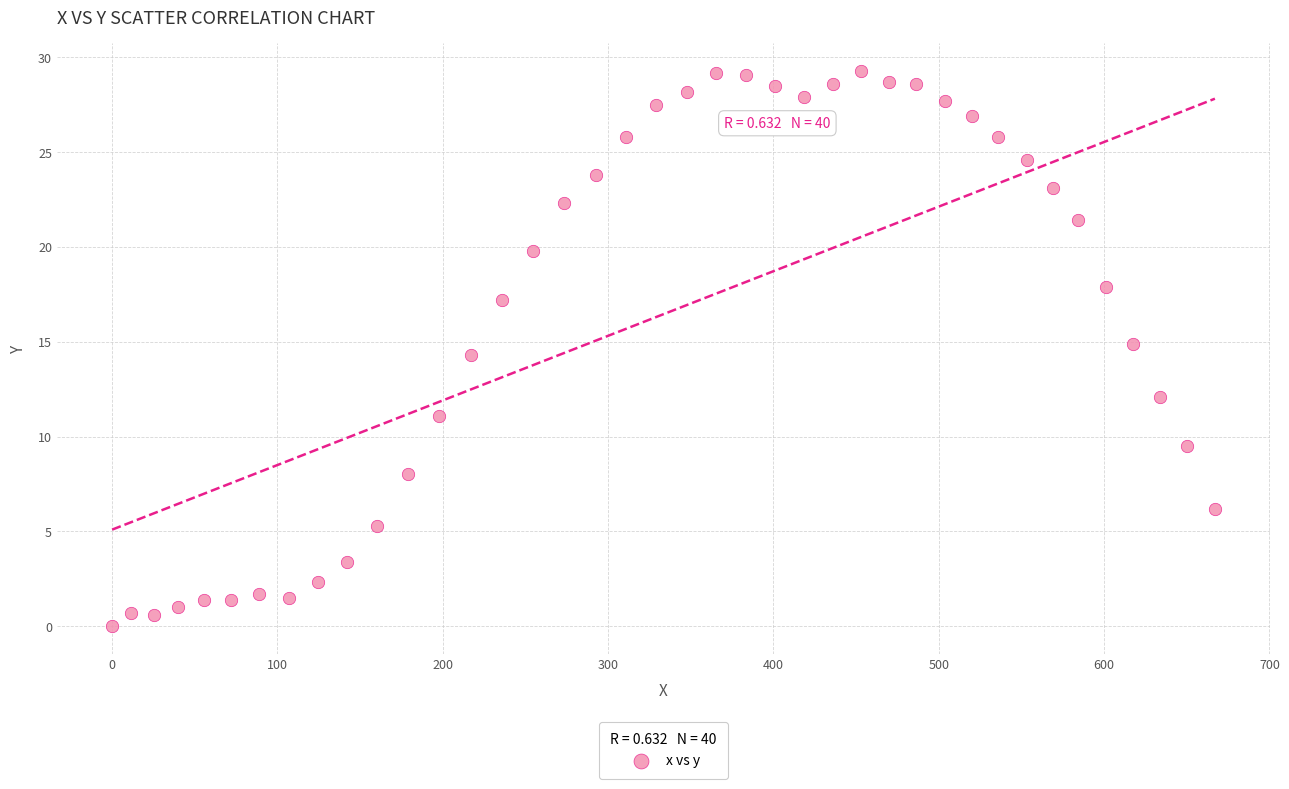

What is the range of X values (max minus min)?

667.0